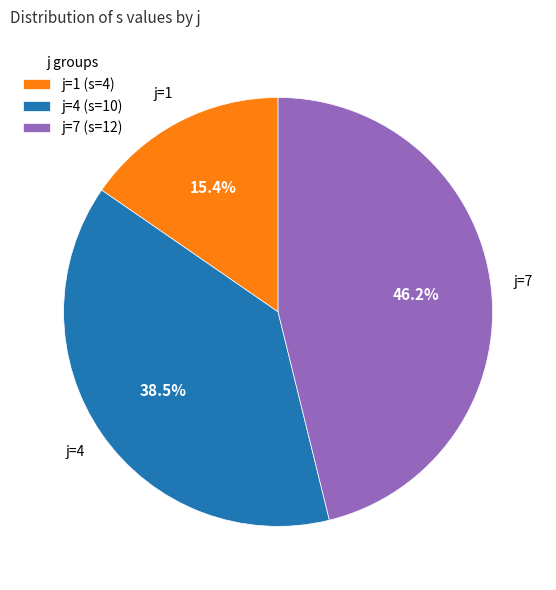

How many slices are in this pie chart?

3